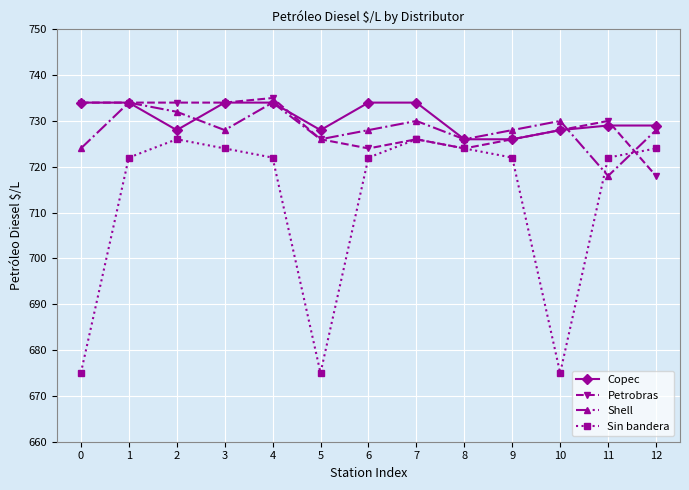

In Sin bandera, how many points are lower than both neighbors (excluding endpoints)?

2